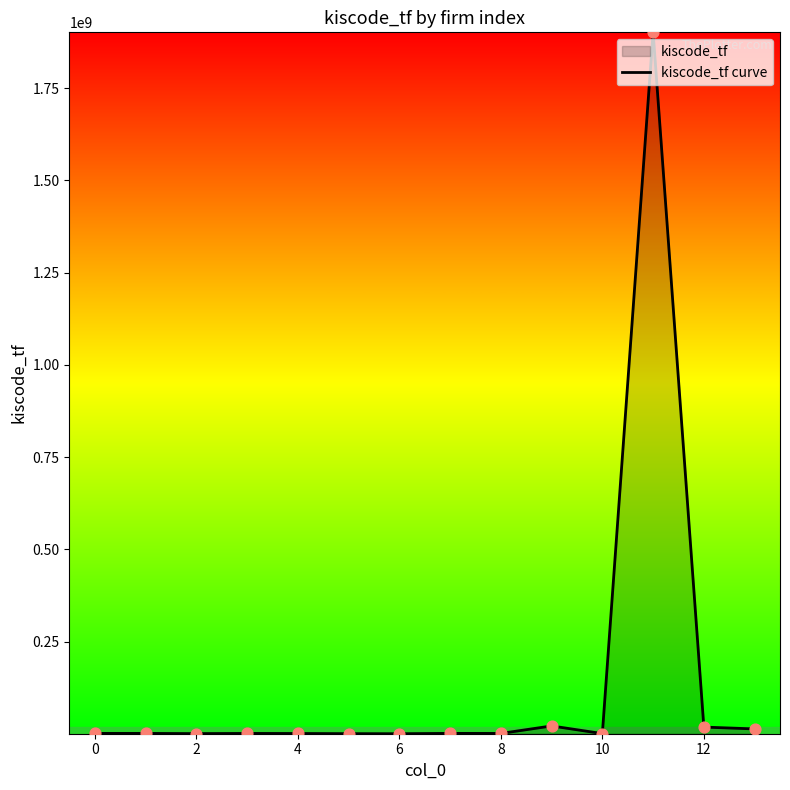

What is the maximum value shown in the chart?

1901202584